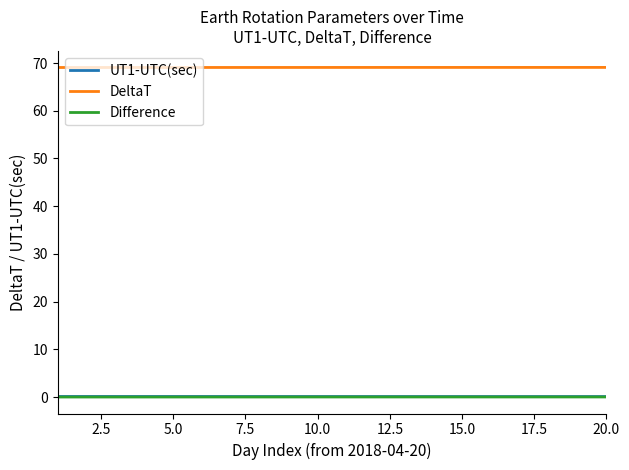

True or false: Difference and DeltaT cross at least once.

False